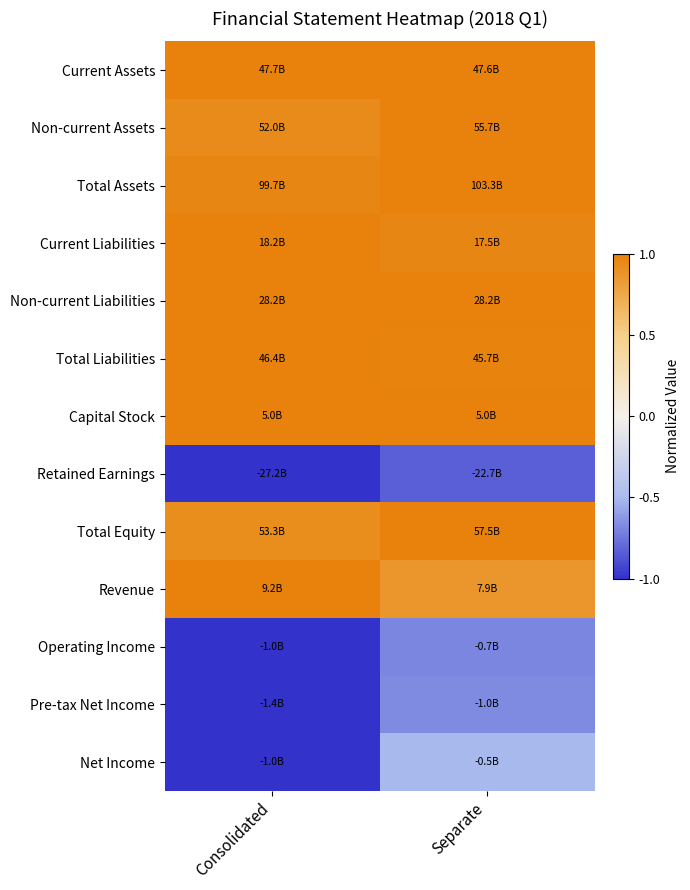

At which category is the sum across all series the highest?

Separate